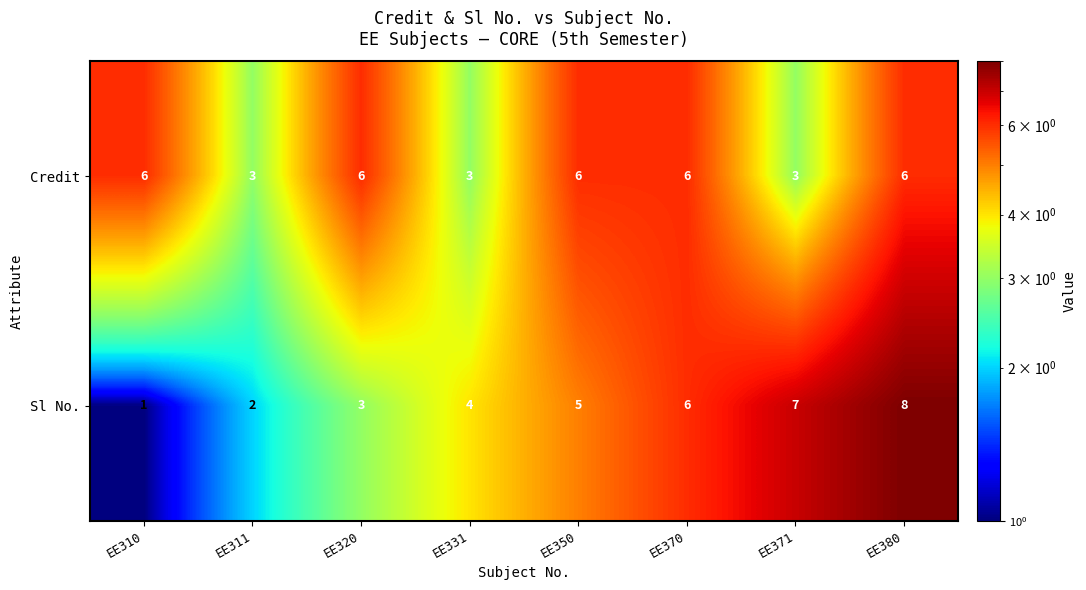

The Sl No. series shows 3 at EE311. True or false?

False